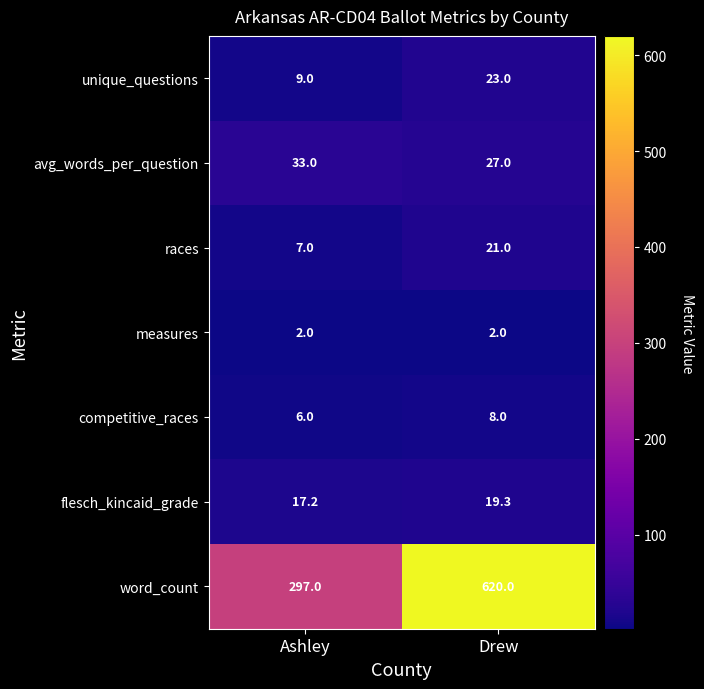

What is the average value of the measures series?

2.0